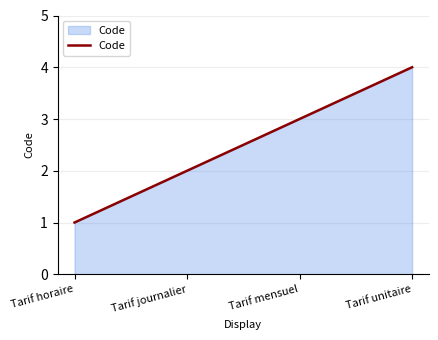

List the labels in order of value, smallest first.

Tarif horaire, Tarif journalier, Tarif mensuel, Tarif unitaire